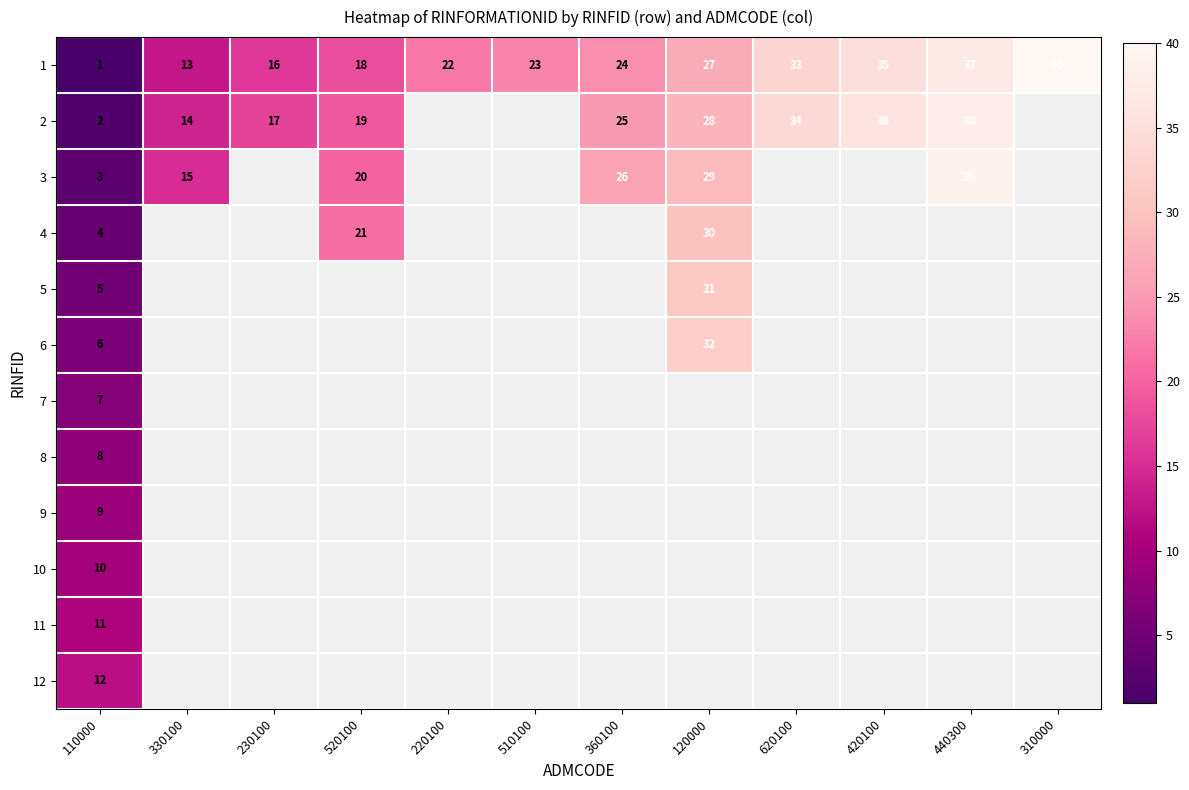

Which series has the largest range (max minus min)?

1